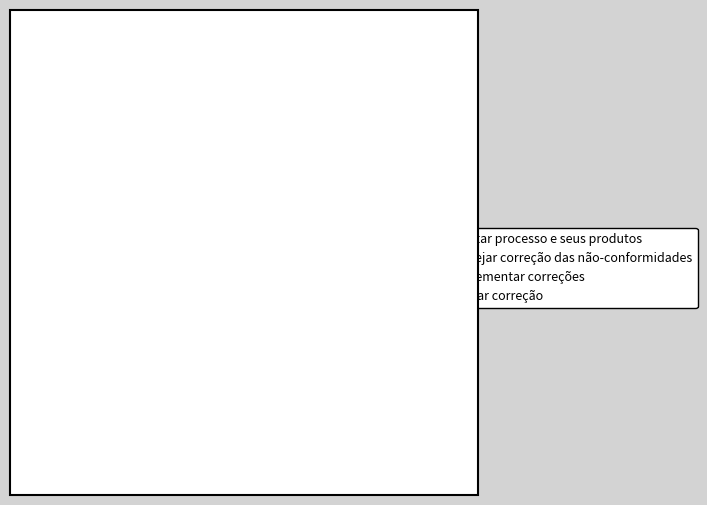

Which category has the biggest portion of the pie?

Auditar processo e seus produtos